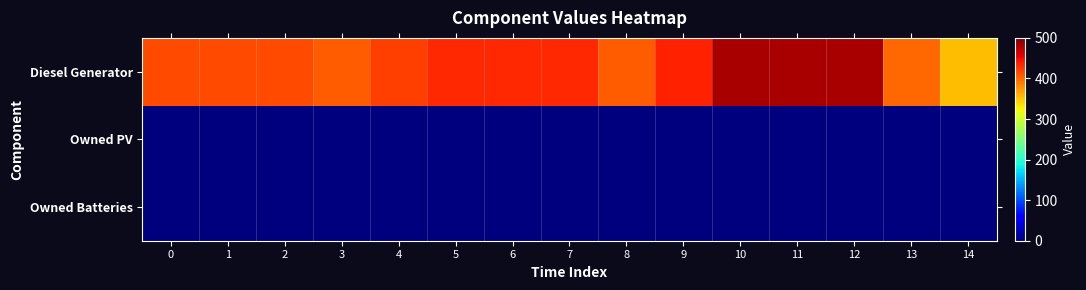

Between 14 and 5, which is larger?

5